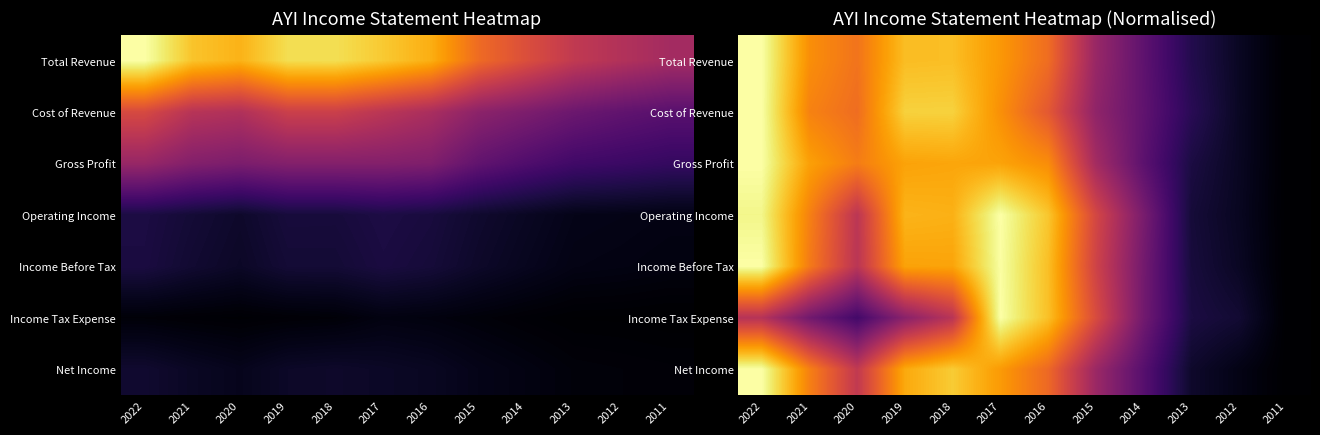

Which category has the highest value in the Income Tax Expense series?

2017